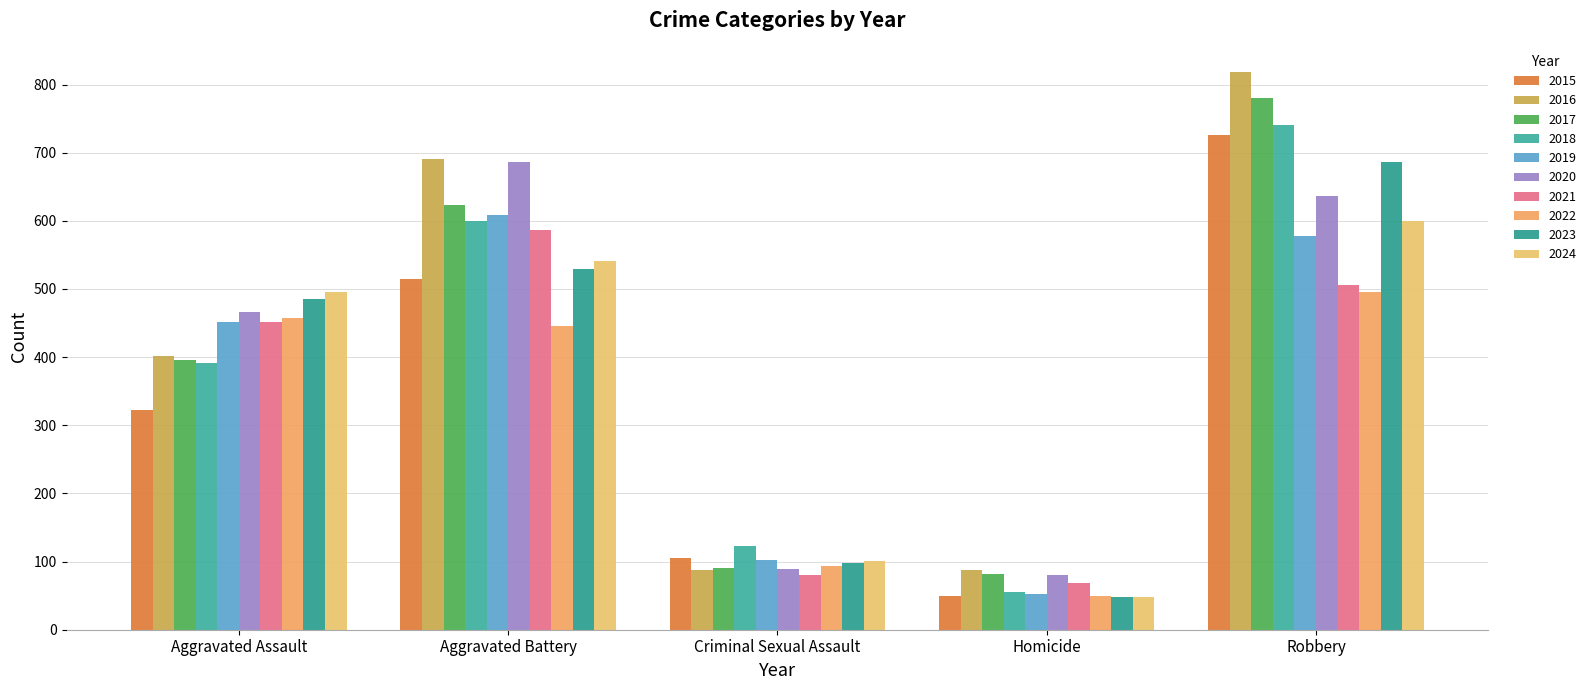

What are all the series names shown in the legend?

2015, 2016, 2017, 2018, 2019, 2020, 2021, 2022, 2023, 2024